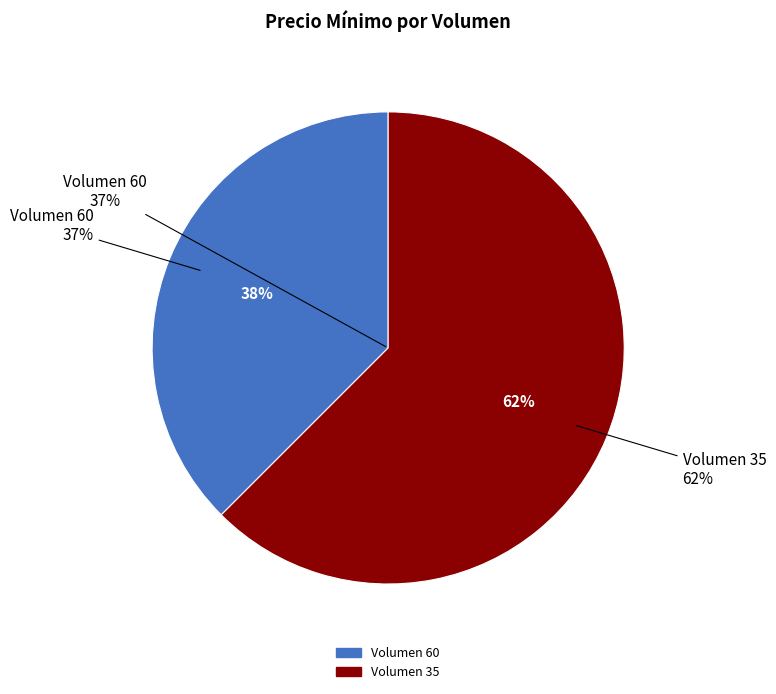

Does any single category account for the majority?

Yes